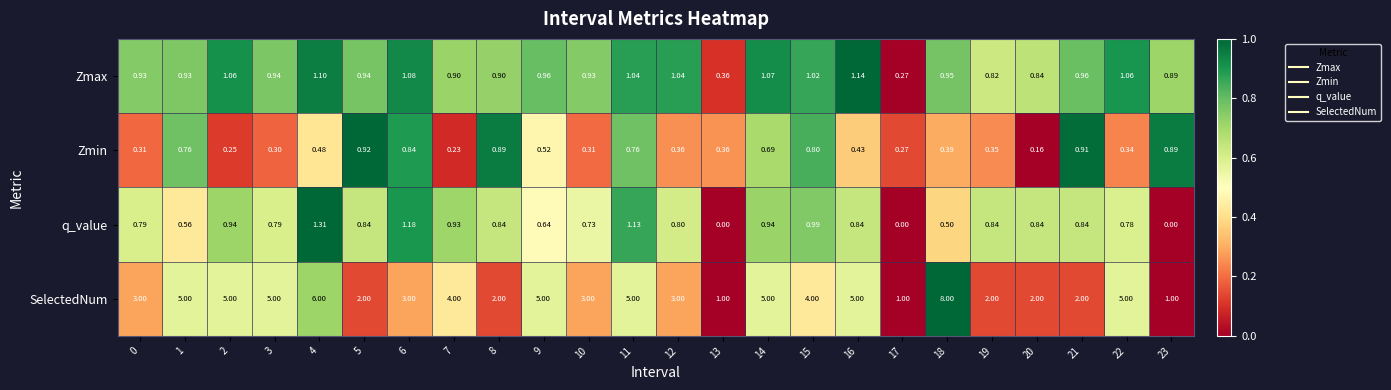

Which series has the widest spread of values?

SelectedNum